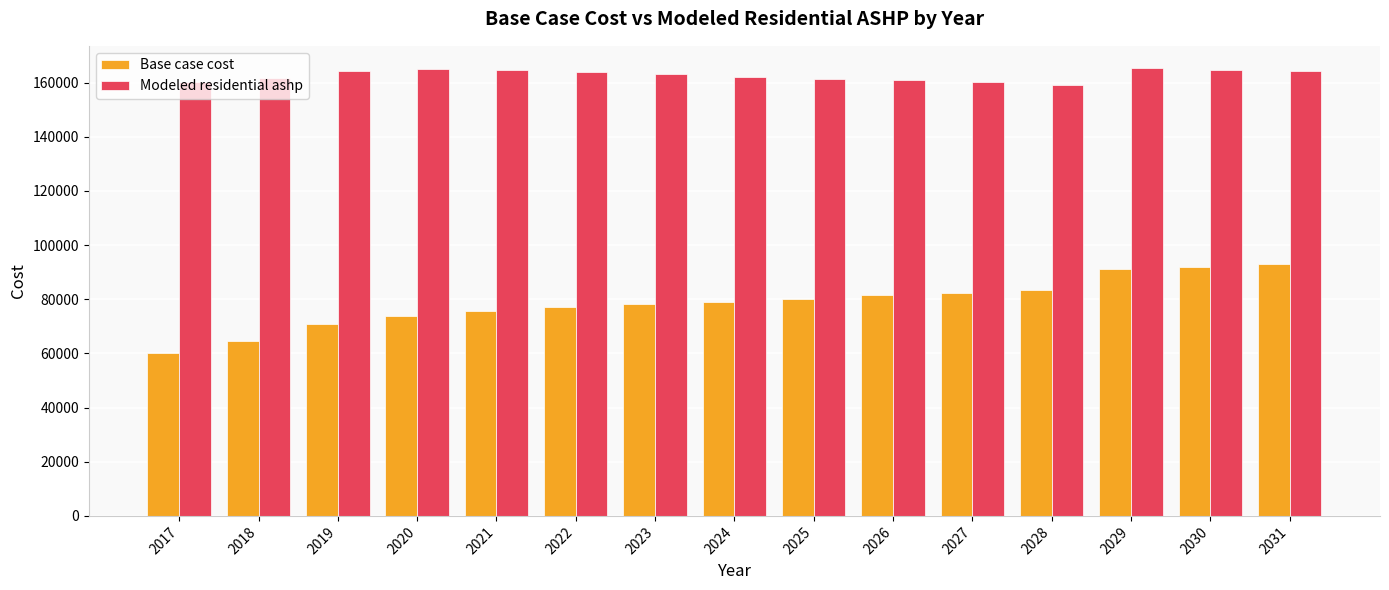

What are all the series names shown in the legend?

Base case cost, Modeled residential ashp